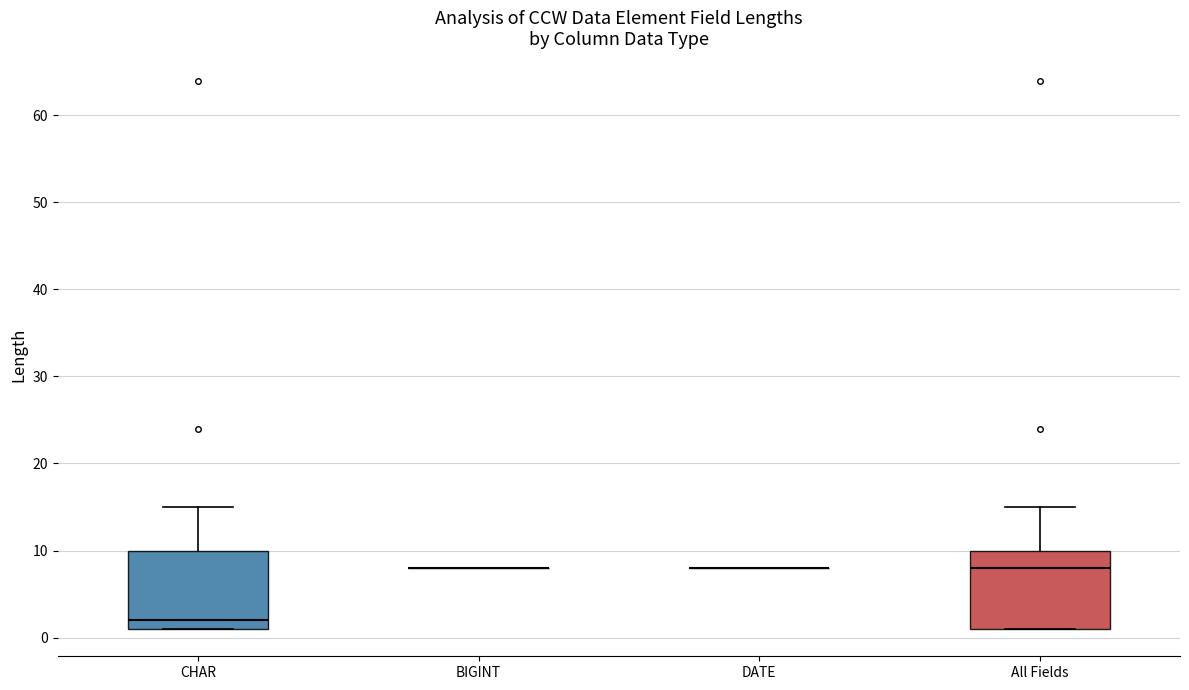

Reading left to right, transcribe this box plot: for each box, give where its median line is, the range the box spans, and where its two whiskers end, as read against the y-axis. The values are not printed on the chart, so give them approximately, as read against the axis.

CHAR: median 2, box 1 to 10, whiskers 1 to 15
BIGINT: box collapsed to a line at 8, whiskers 8 to 8
DATE: box collapsed to a line at 8, whiskers 8 to 8
All Fields: median 8, box 1 to 10, whiskers 1 to 15